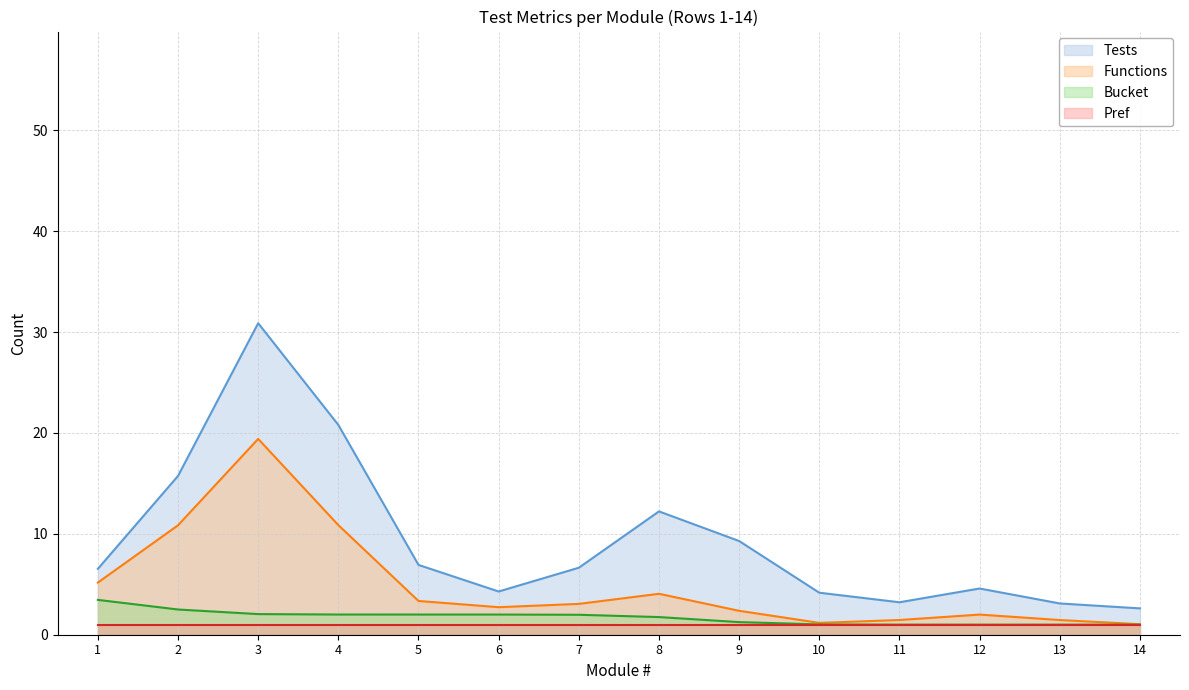

At which category is the sum across all series the highest?

3